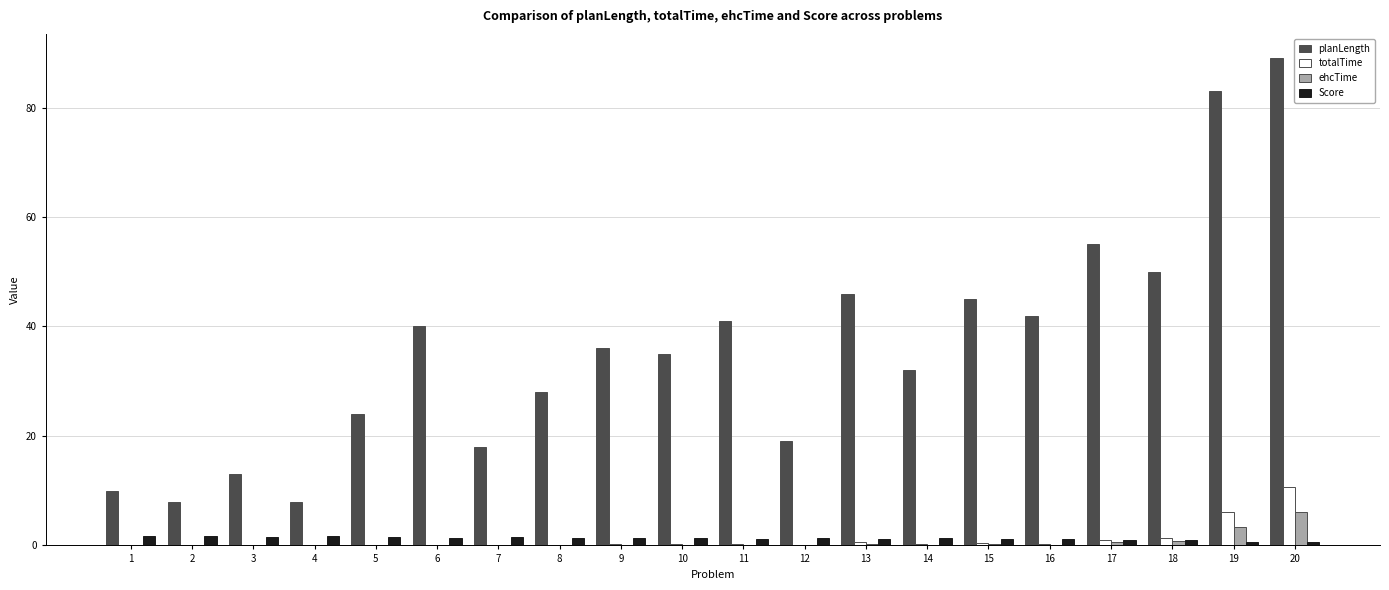

True or false: ehcTime has a value of 0.0 at 5.

True